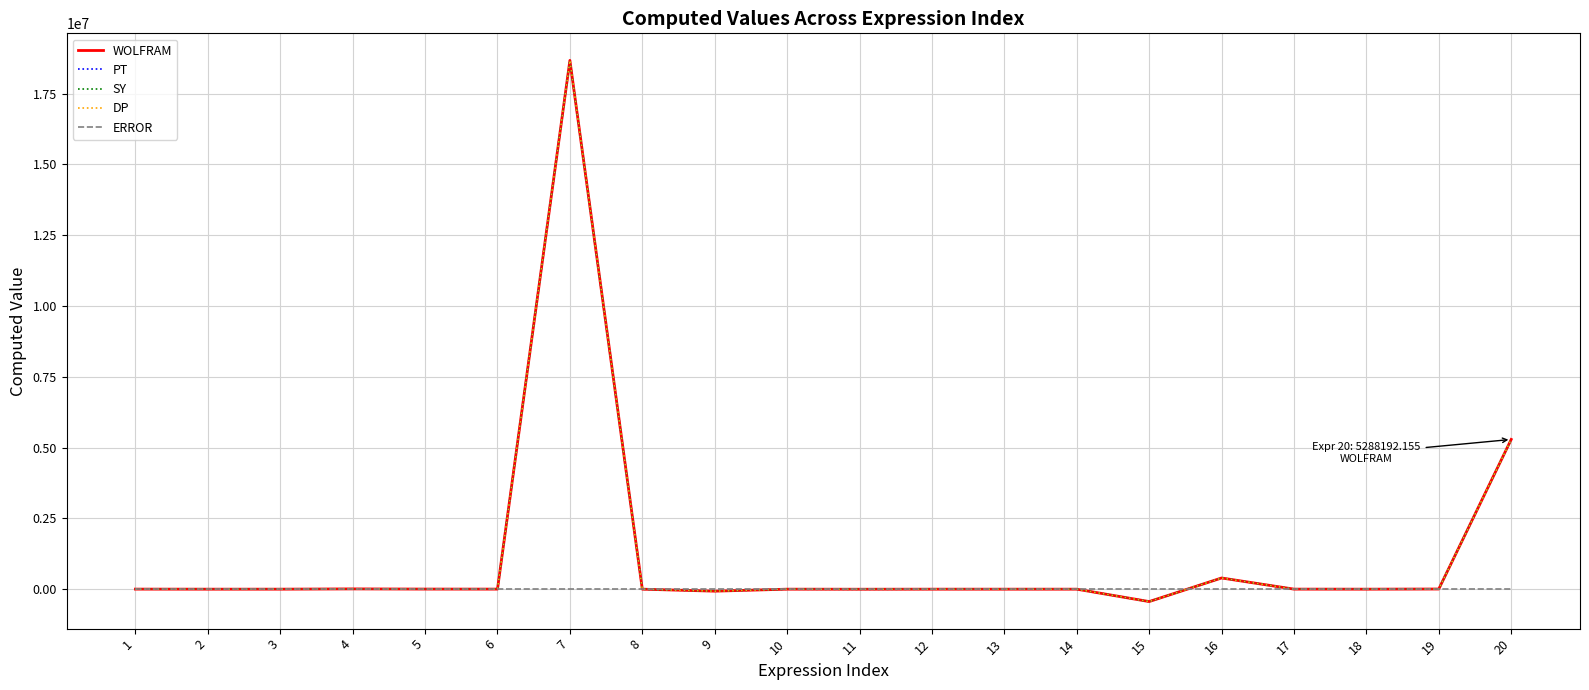

What is the smallest value displayed?

-437745.5